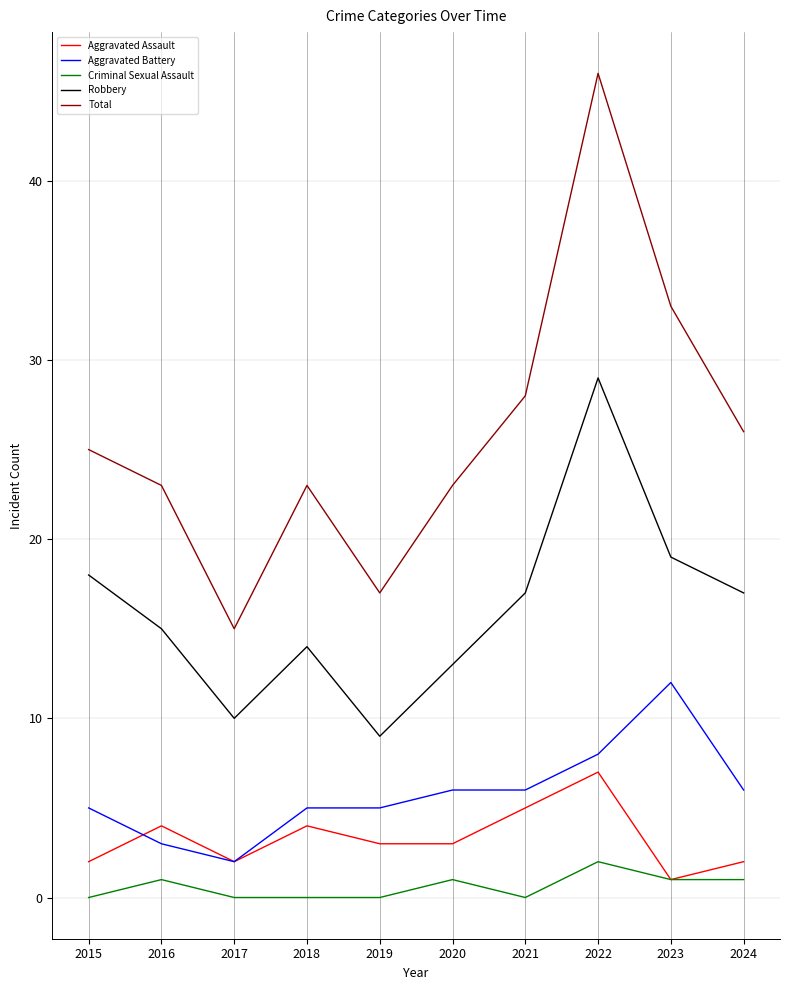

Is it true that Robbery equals 14 at 2018?

True